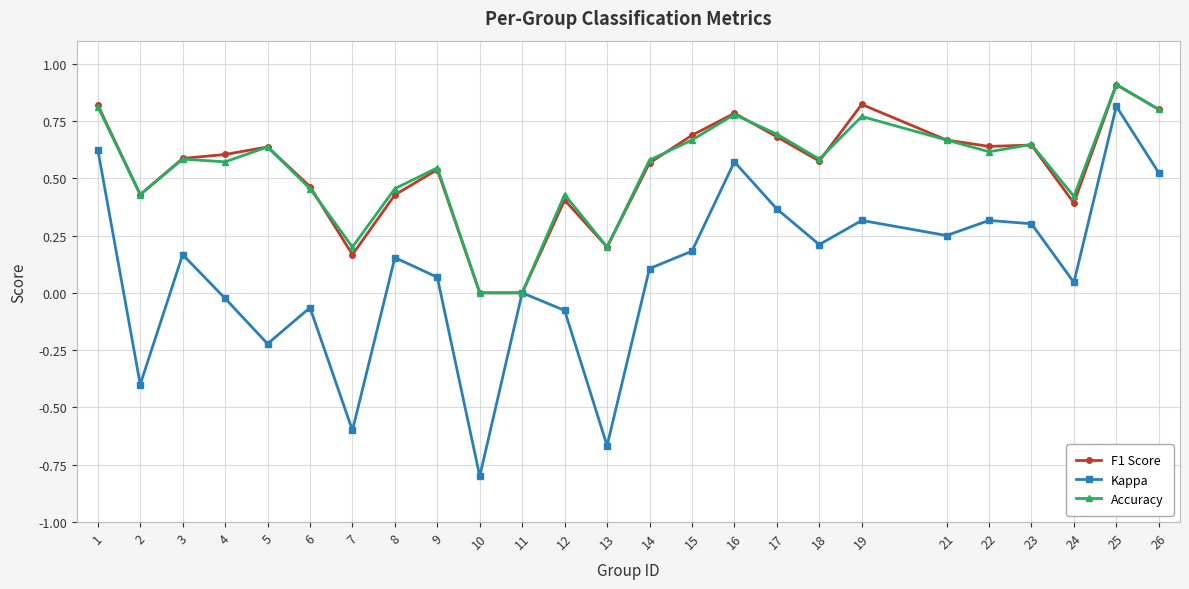

How many categories are shown in the chart?

25